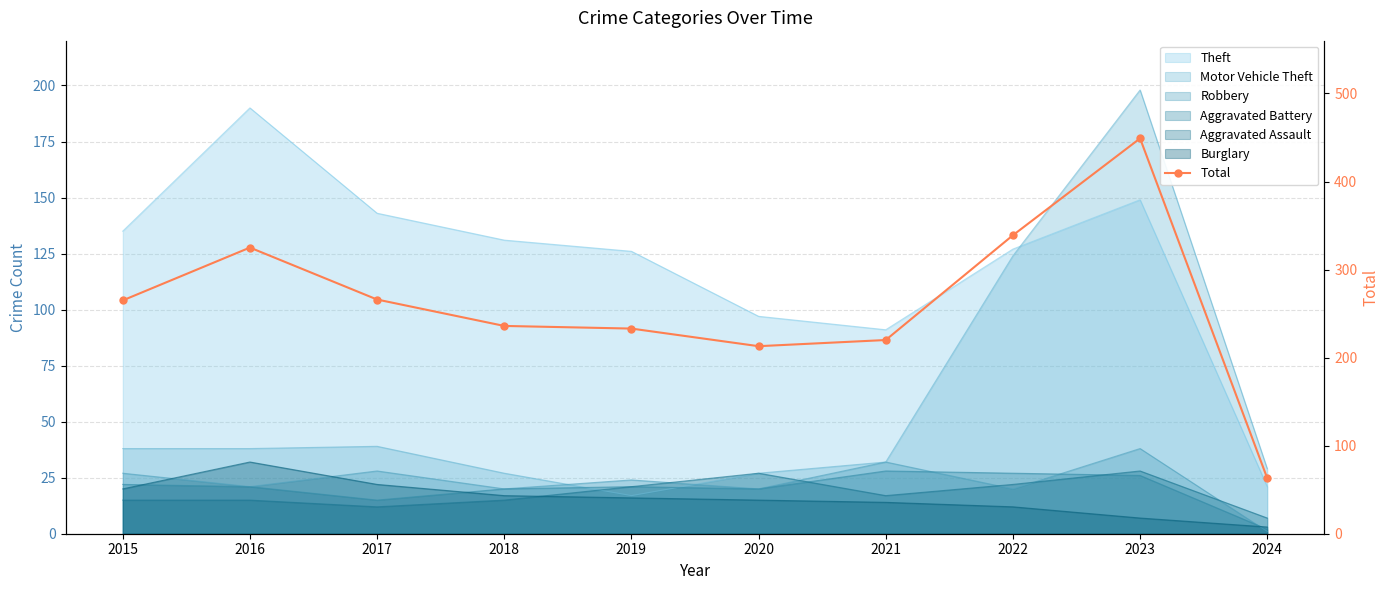

Reading right to left, transcribe all the data shown in this chart.

63	449	339	220	213	233	236	266	325	265